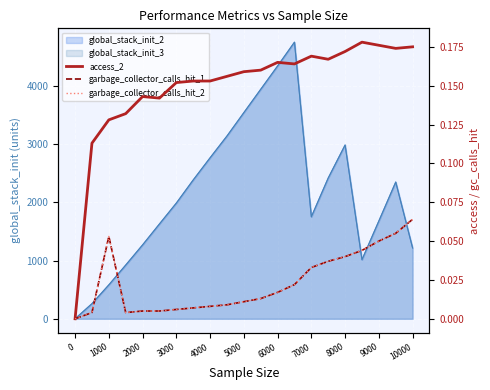

What is the difference between the highest and lowest values at 8000?

0.1